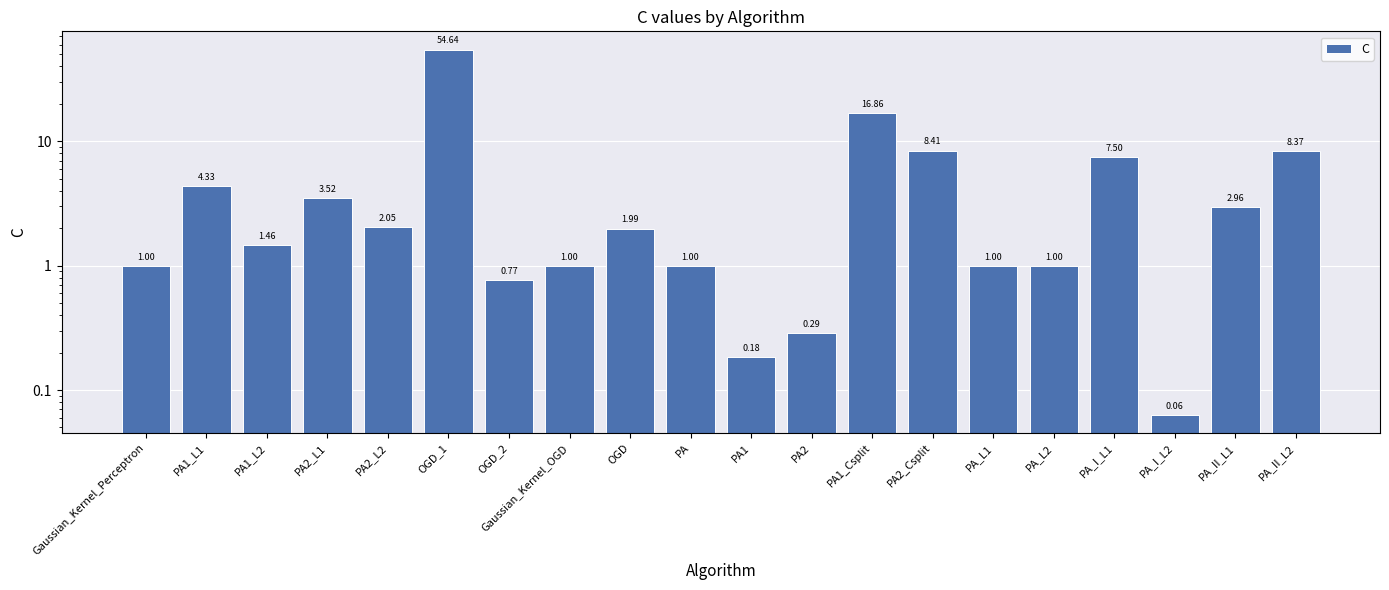

What is the maximum value shown in the chart?

54.6